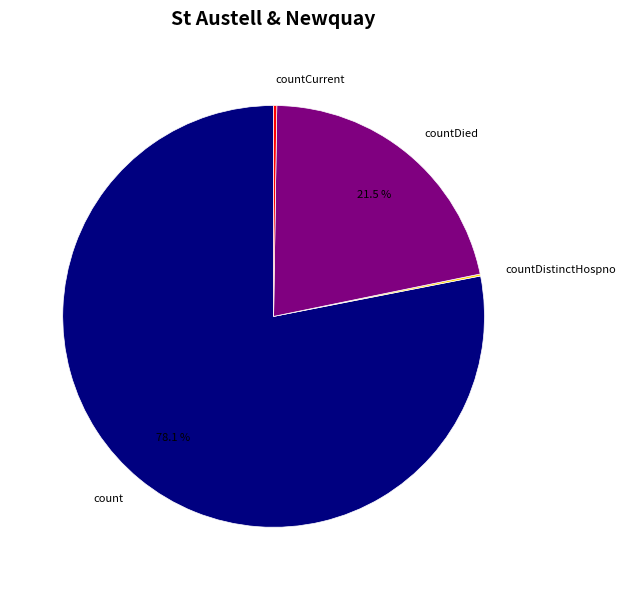

To the nearest percent, what is the difference between the count and countDied slice percentages?

57%